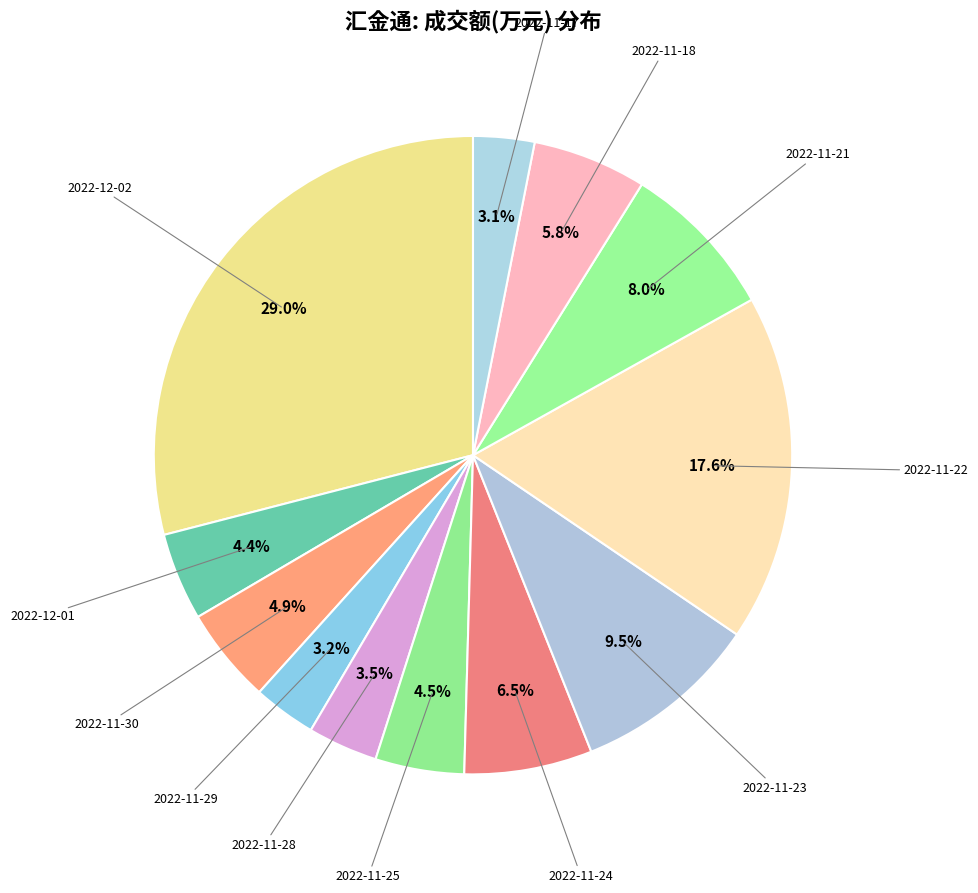

Is there any slice that represents more than half of the pie?

No